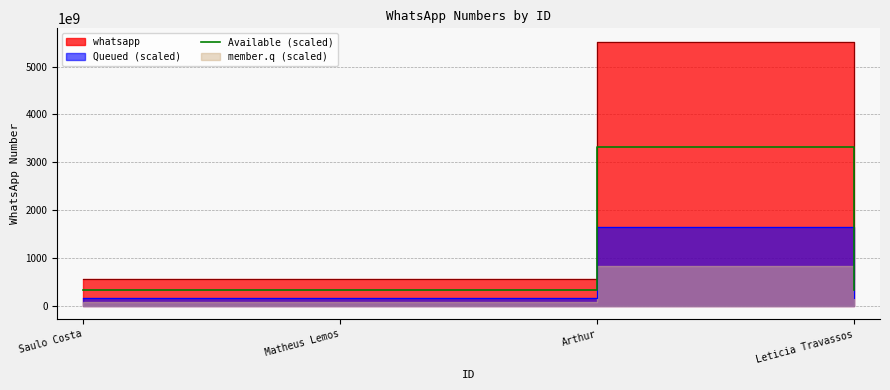

At which category does the chart reach its peak across all series?

Arthur